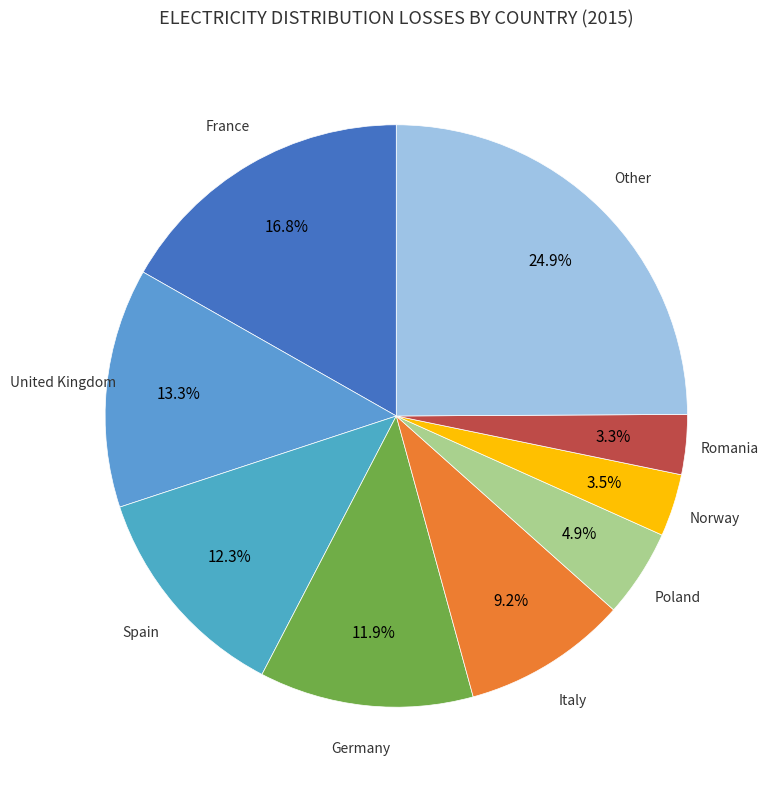

Does any single category account for the majority?

No